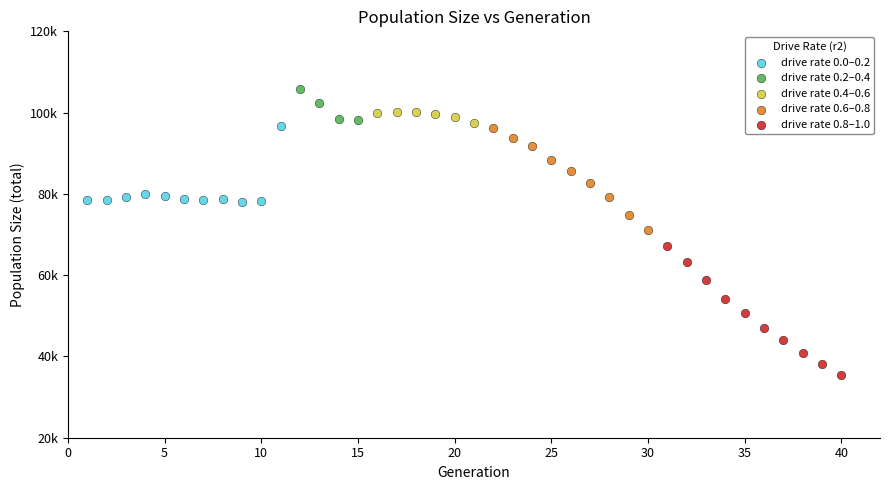

What are all the series names shown in the legend?

drive rate 0.0–0.2, drive rate 0.2–0.4, drive rate 0.4–0.6, drive rate 0.6–0.8, drive rate 0.8–1.0